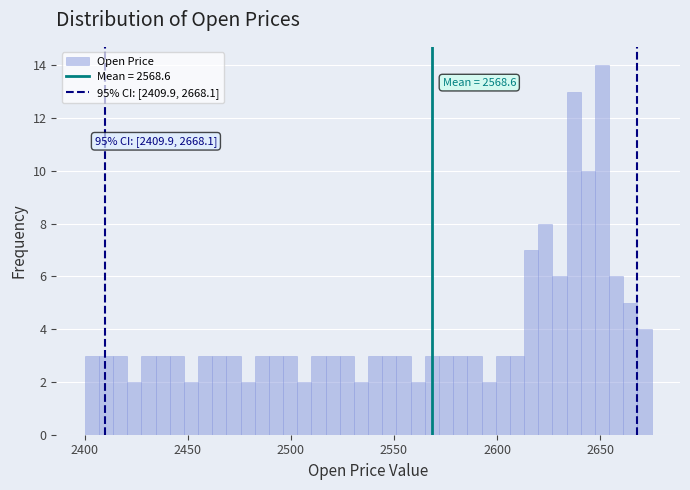

Read against the x-axis, roughly where is the centre of the tallest bar?

2650